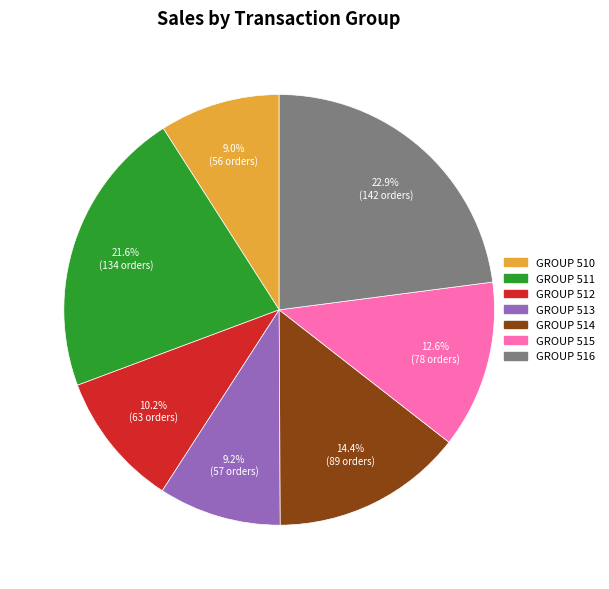

Is there any slice that represents more than half of the pie?

No